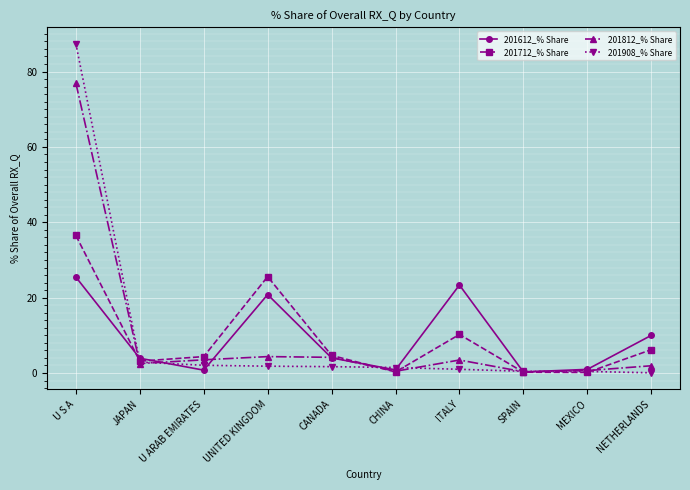

At which category is the sum across all series the highest?

U S A